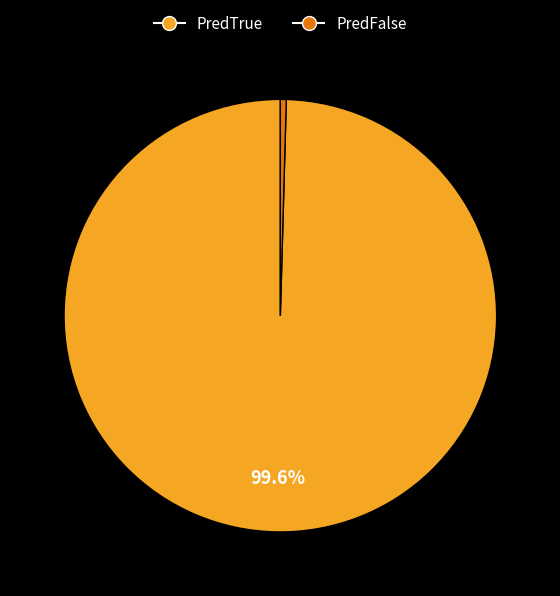

To the nearest percent, what is the difference between the largest and smallest slice percentages?

99%